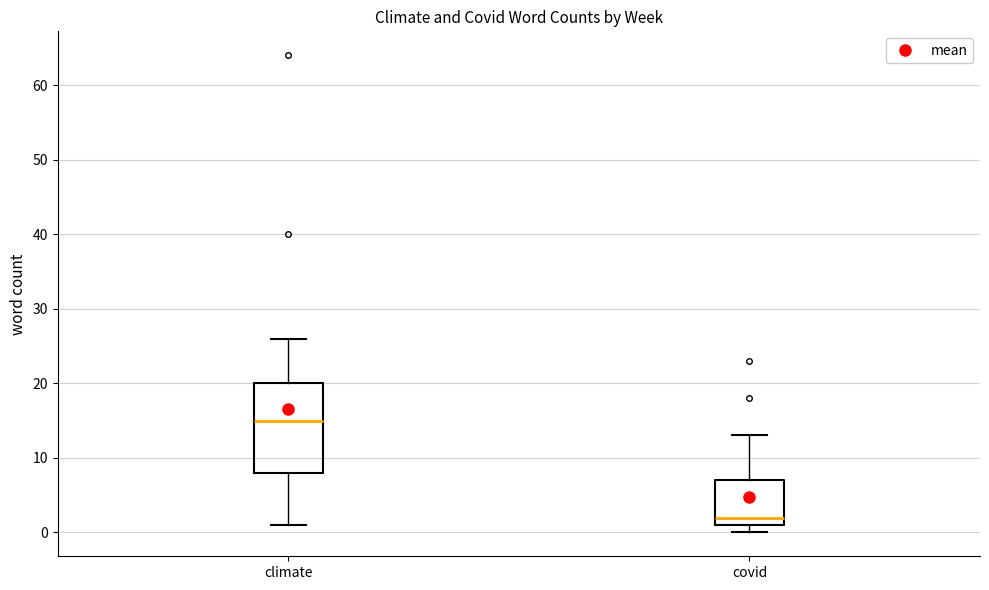

Which box has the highest median line?

climate